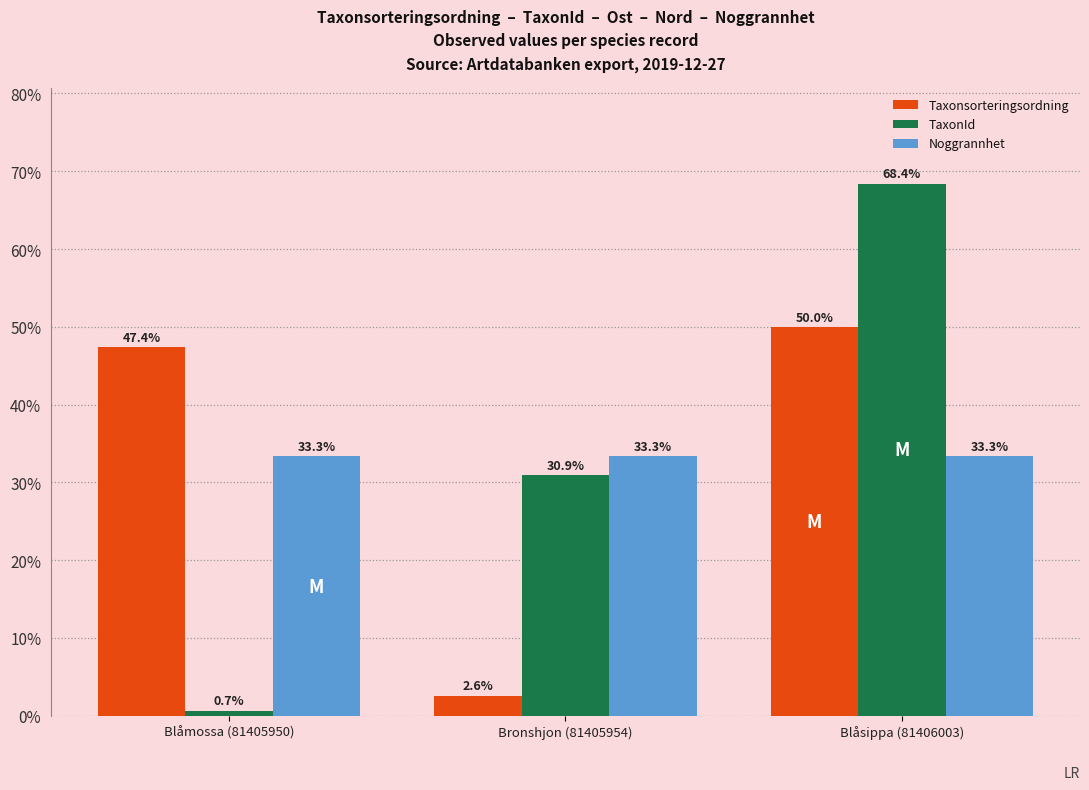

What are all the series names shown in the legend?

Taxonsorteringsordning, TaxonId, Noggrannhet